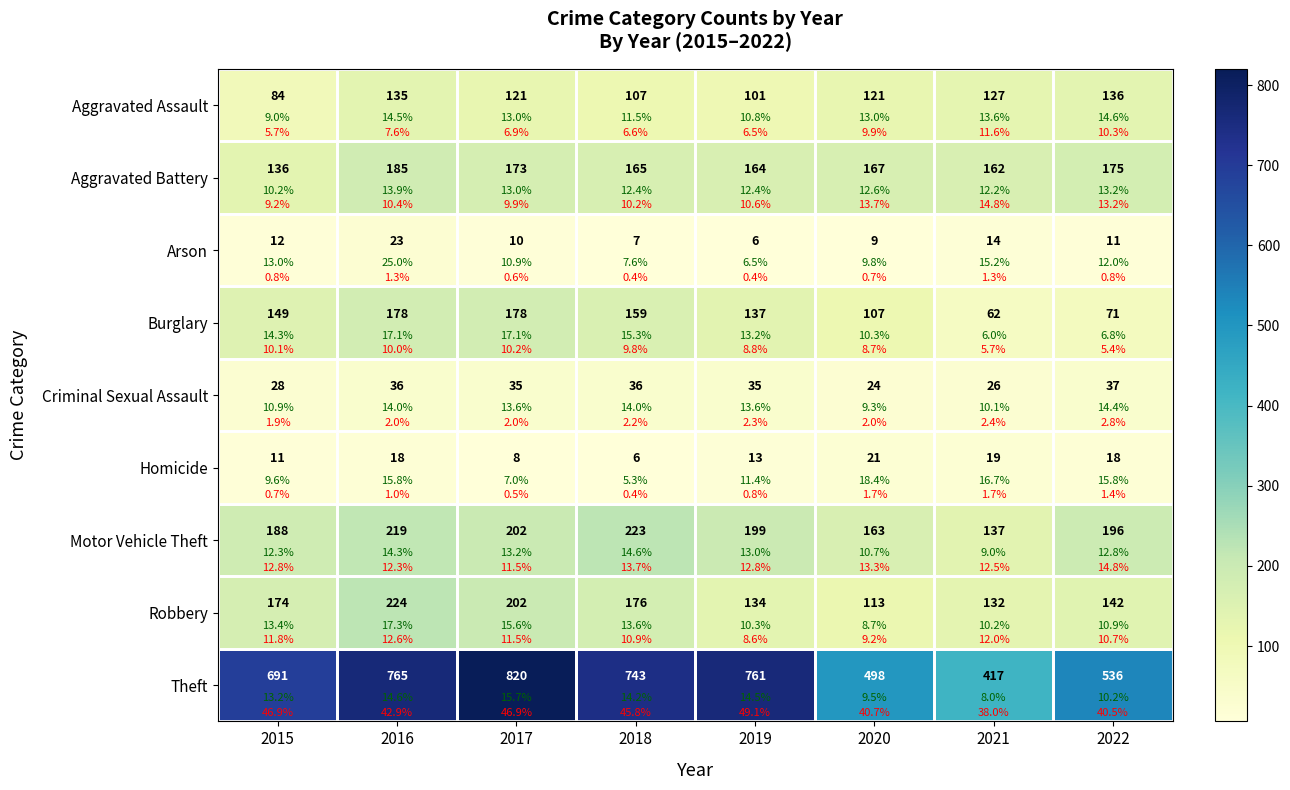

At how many categories does at least one series exceed 489?

7